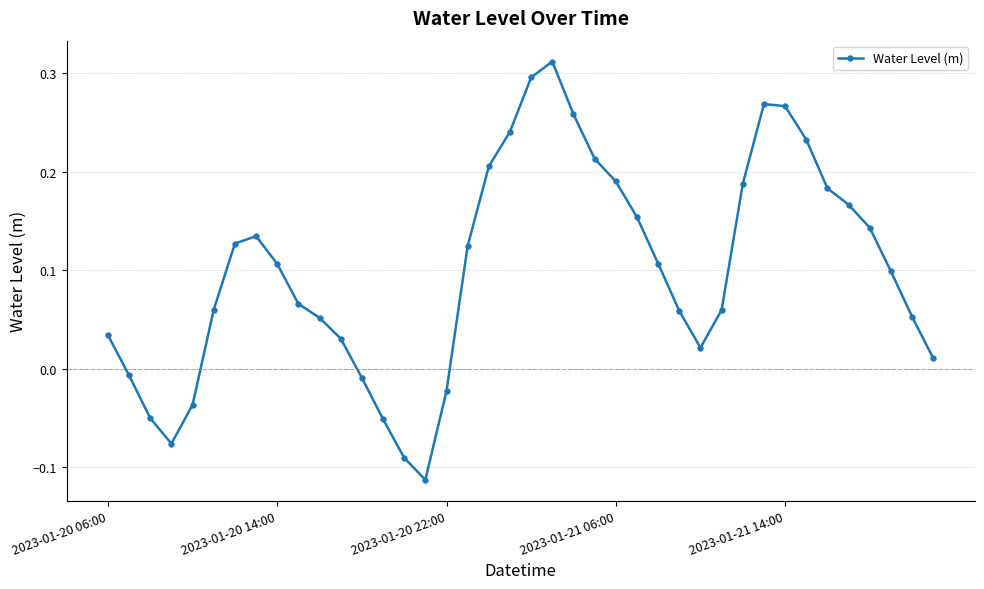

How many points are higher than both their immediate neighbors (excluding endpoints)?

3